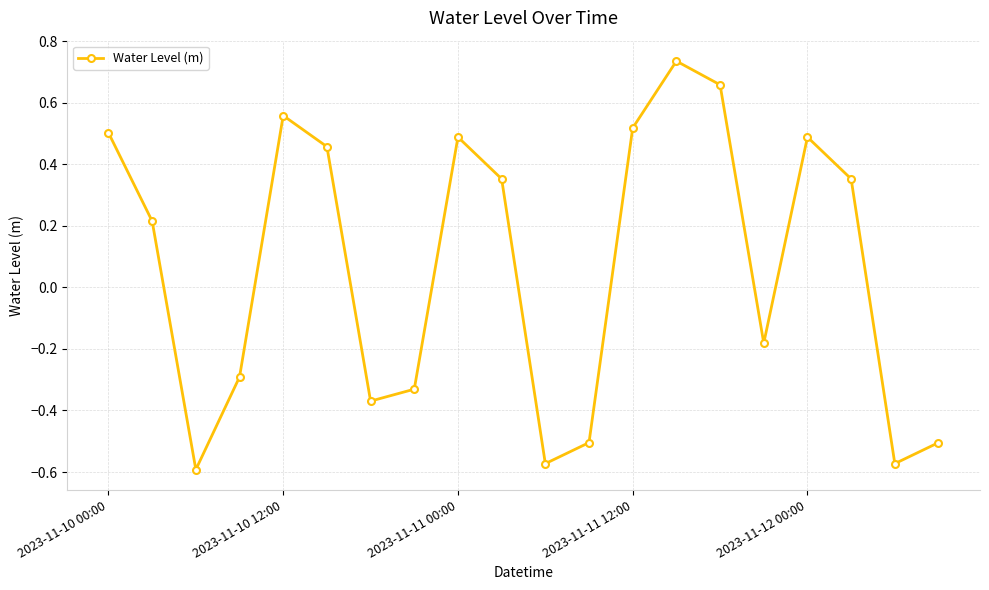

What is the sum of all values?

1.4